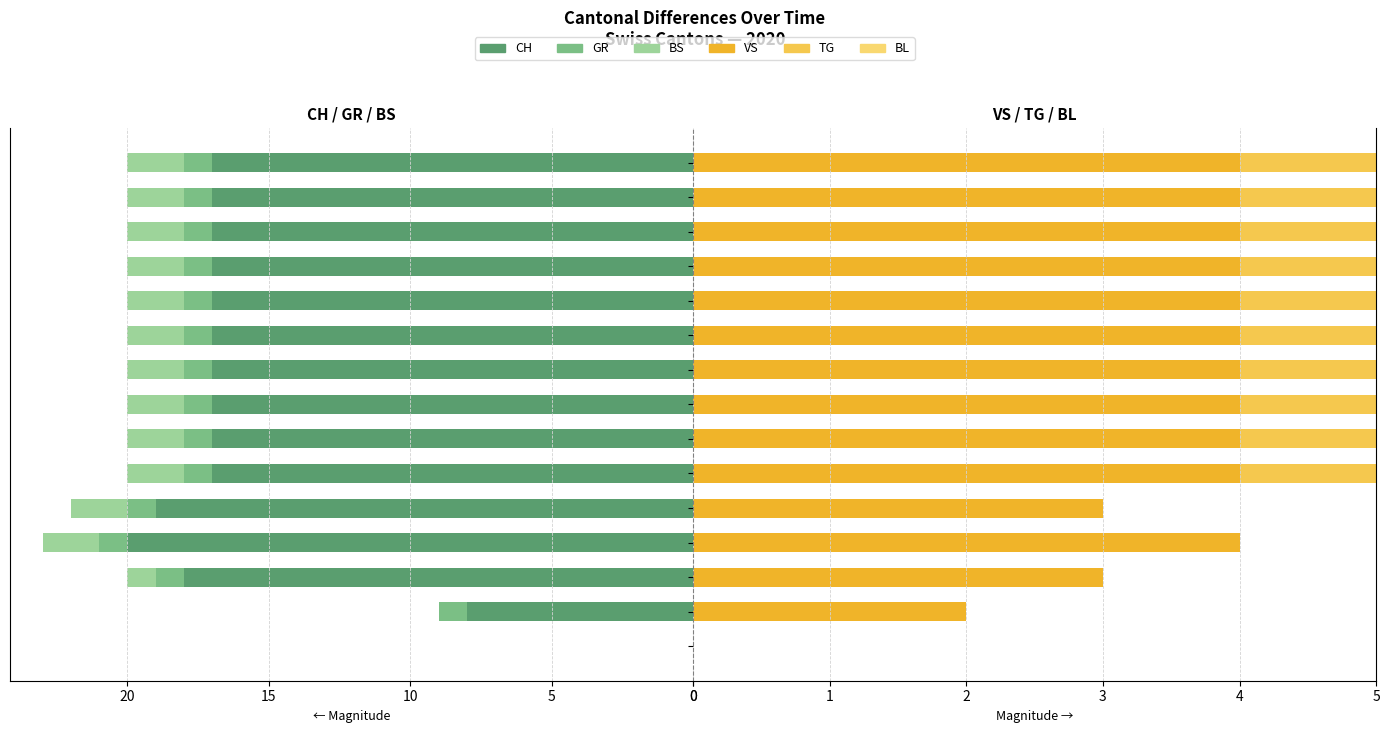

Count the TG values in the range 0 to 1.

15